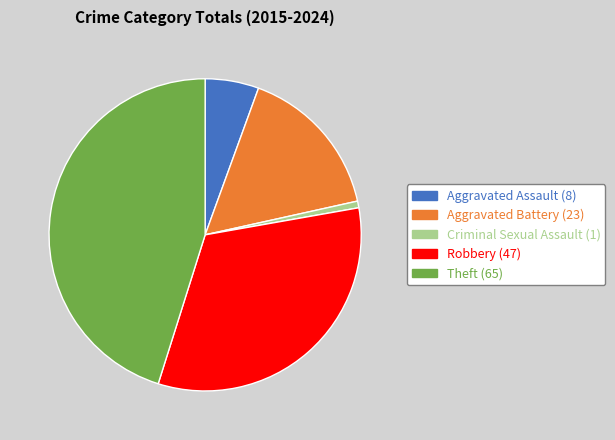

Does Theft represent more than half of the total?

No